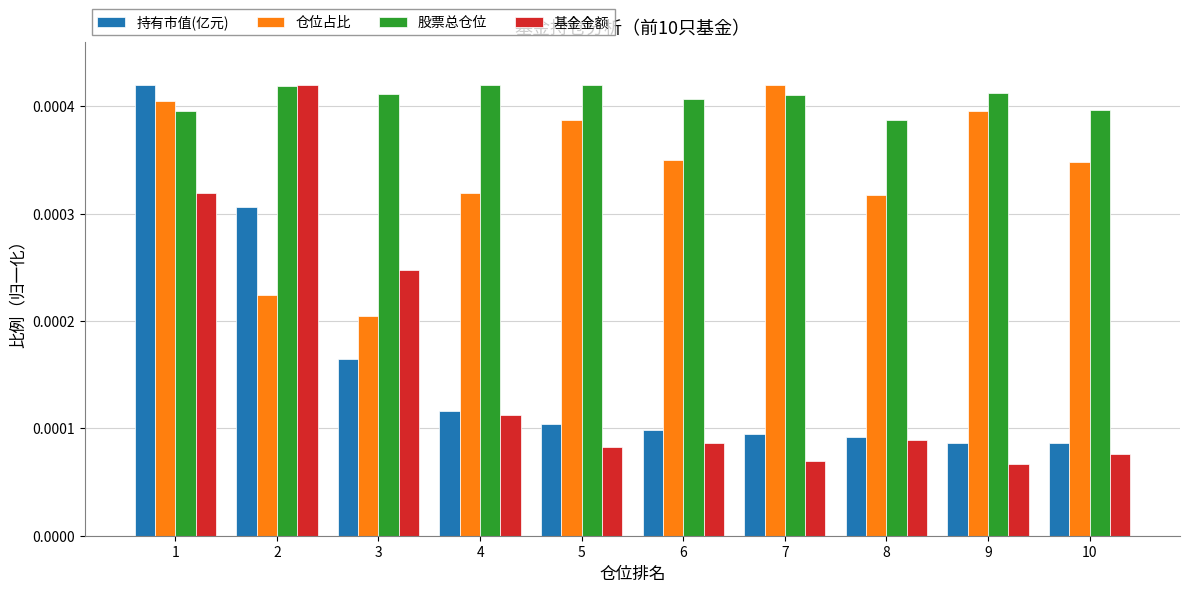

Count the number of categories in the chart.

10